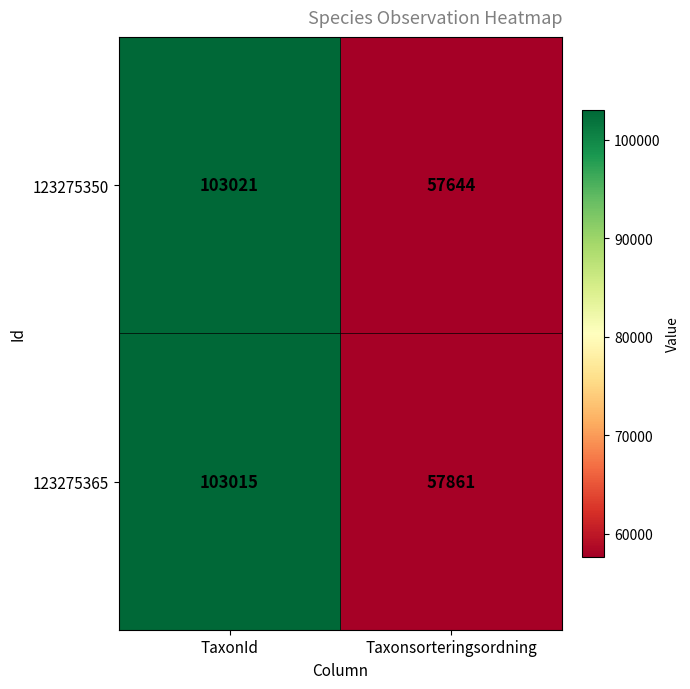

What is the difference between the maximum and minimum values in the 123275365 series?

45154